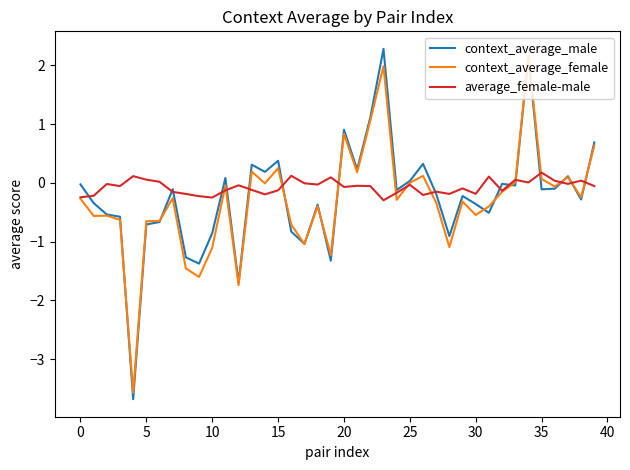

What is the highest value of the context_average_male series?

2.3